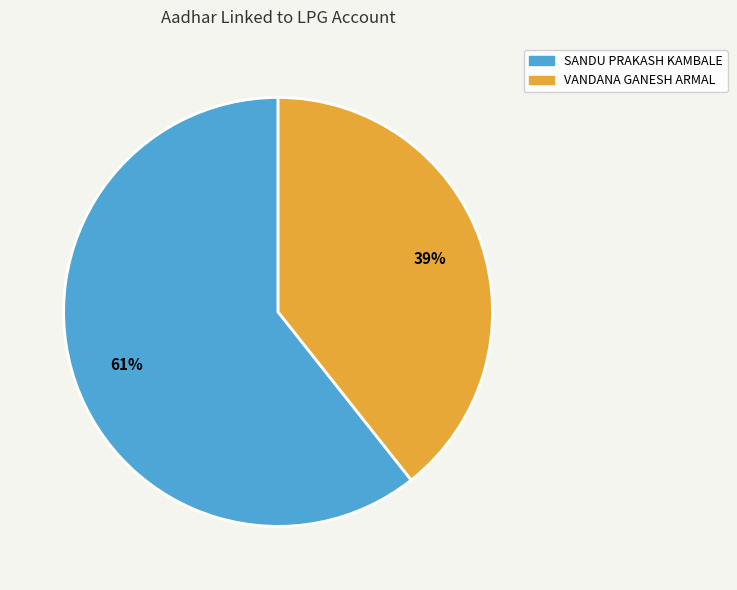

To the nearest percent, what portion does VANDANA GANESH ARMAL represent?

39%